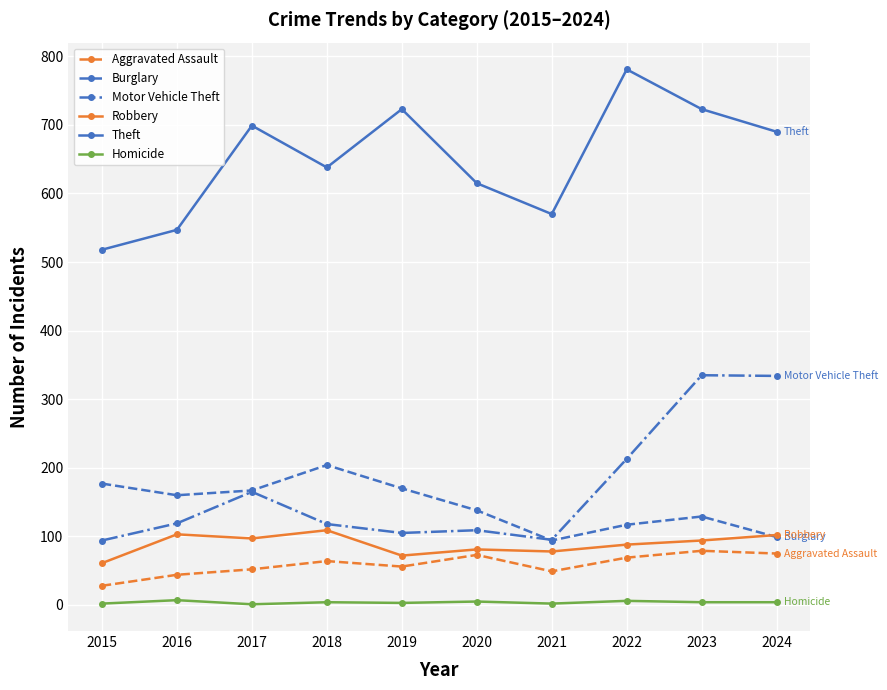

How many lines are shown in the chart?

6